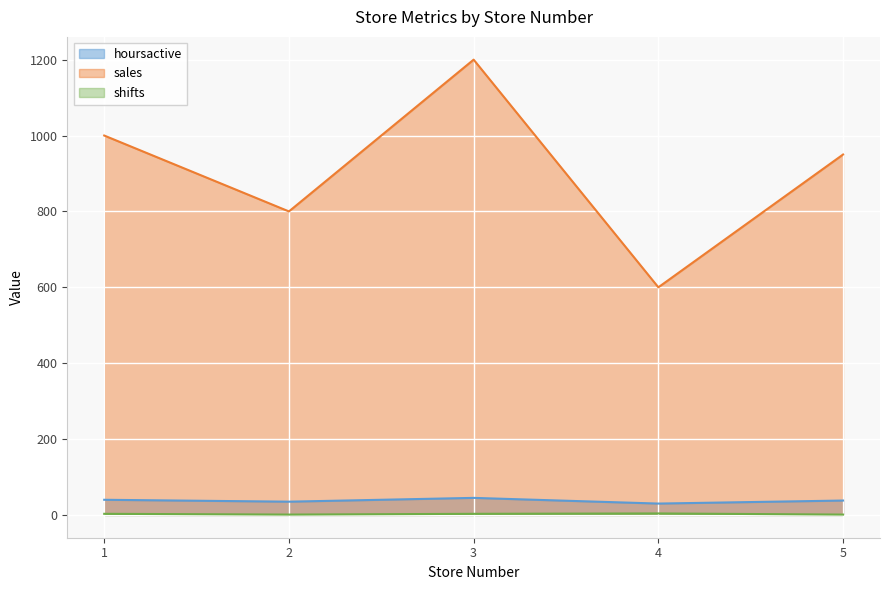

What value does the hoursactive series have at 4, to the nearest 10?

30